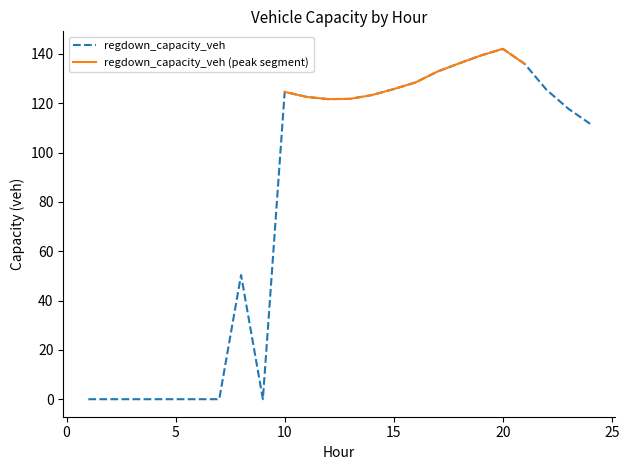

What is the highest value of the regdown_capacity_veh series?

142.1